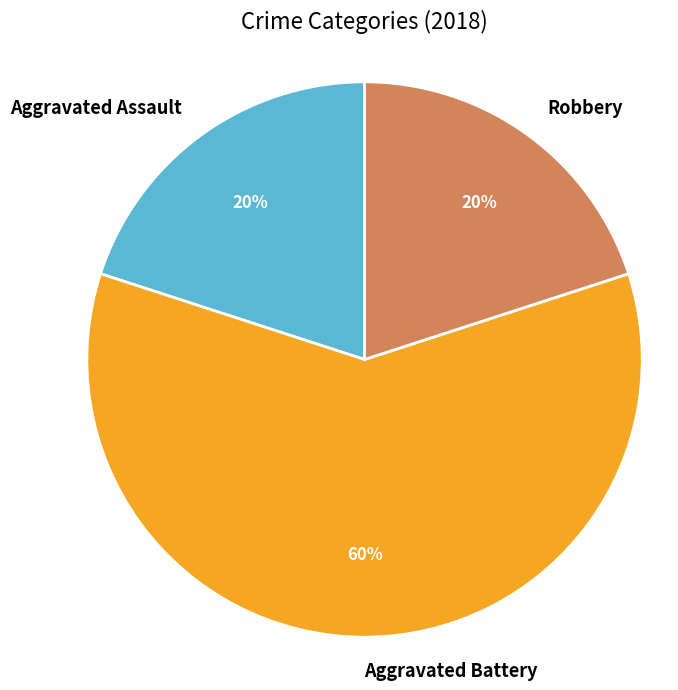

Is there any slice that represents more than half of the pie?

Yes